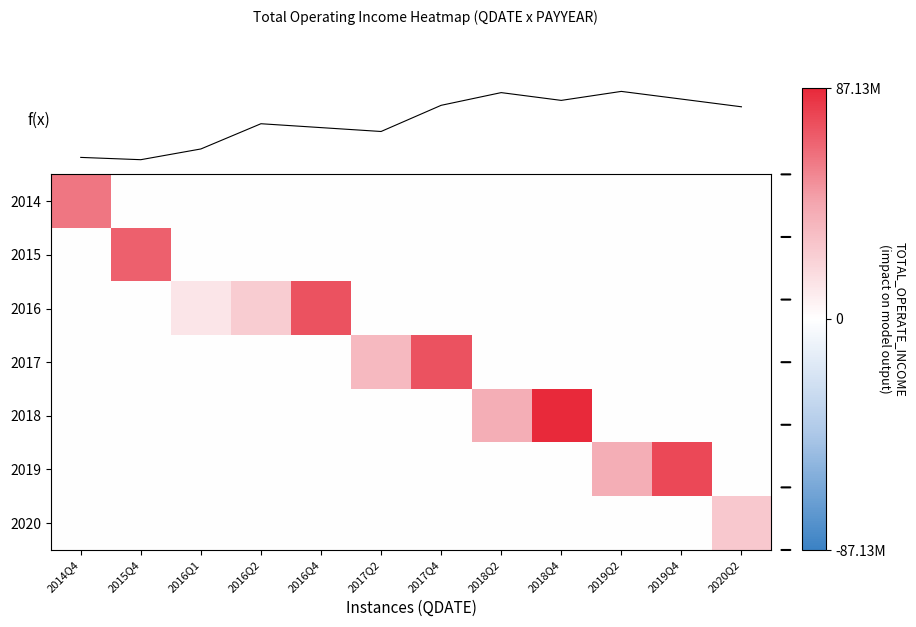

The value of 2017 at 2020Q2 is 44763861.2. True or false?

False